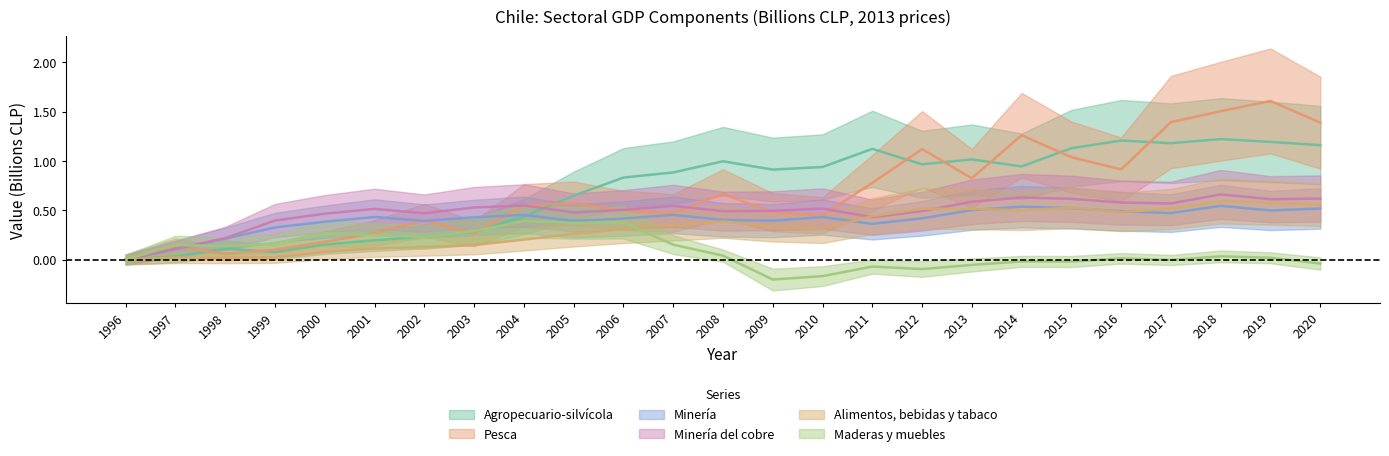

Which series has the largest total across all categories?

Agropecuario-silvícola